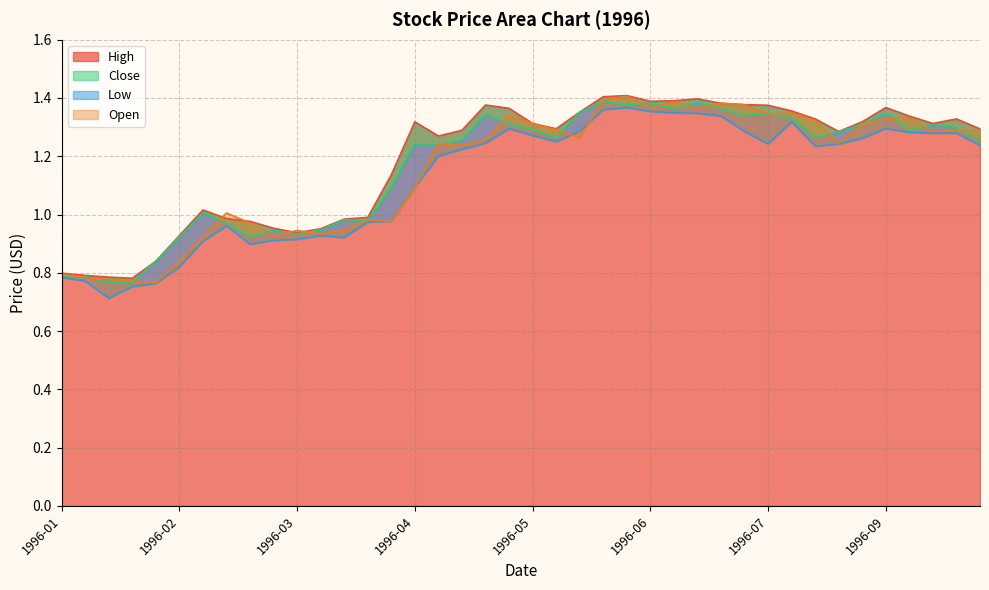

What is the difference between the Low values at 1996-06 and 1996-07?

0.1